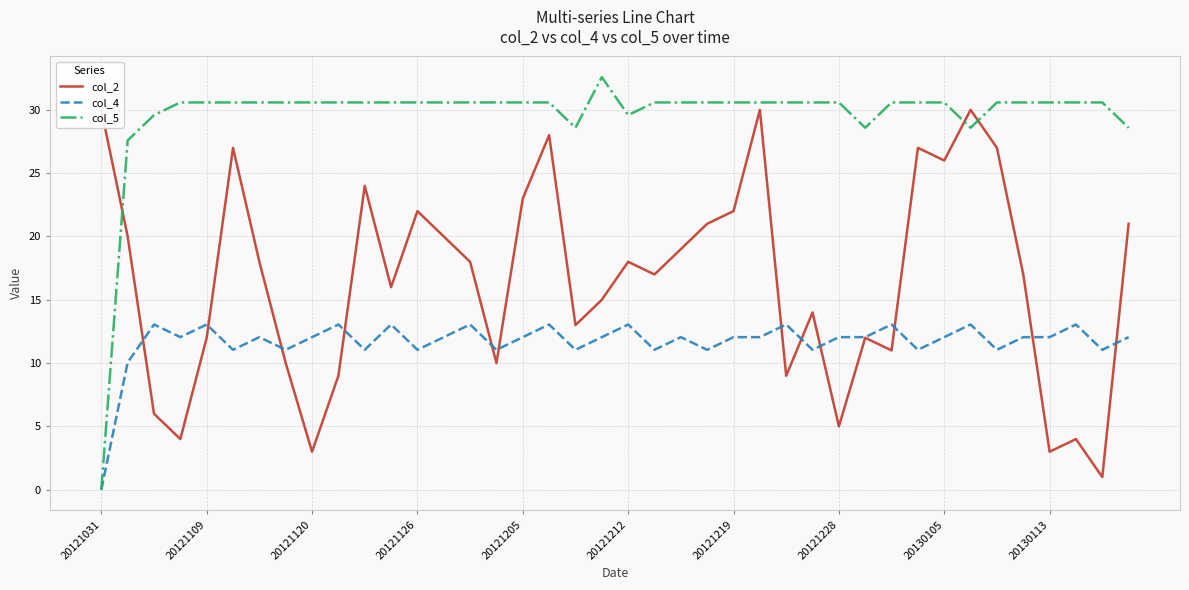

What is the maximum value for col_4?

13.0